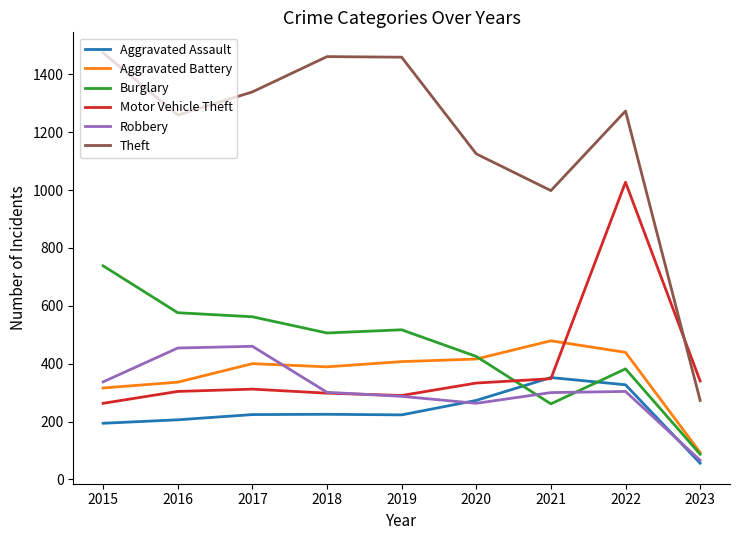

What is the minimum value shown in the chart?

56